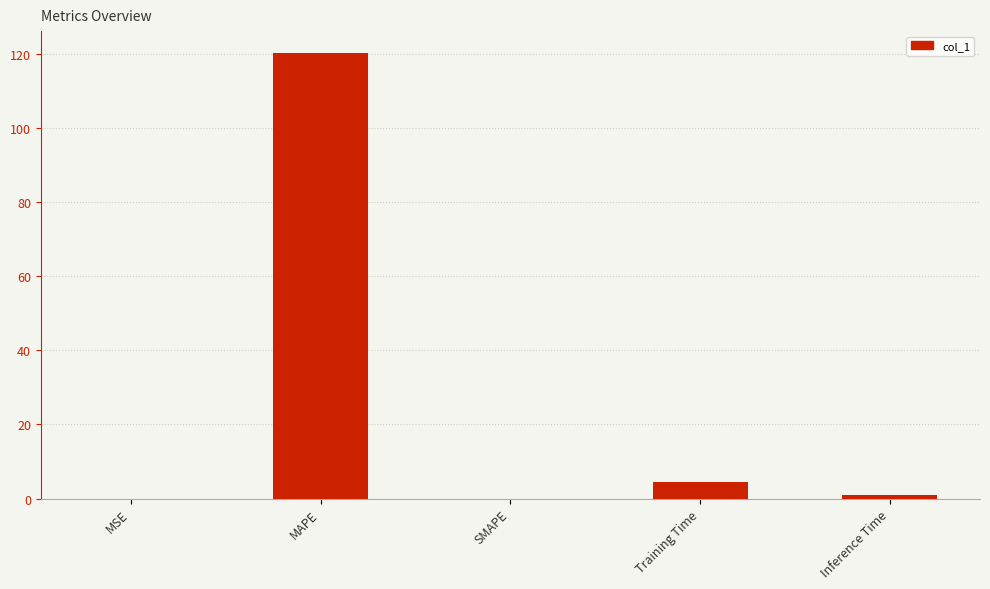

Between SMAPE and MAPE, which is larger?

MAPE